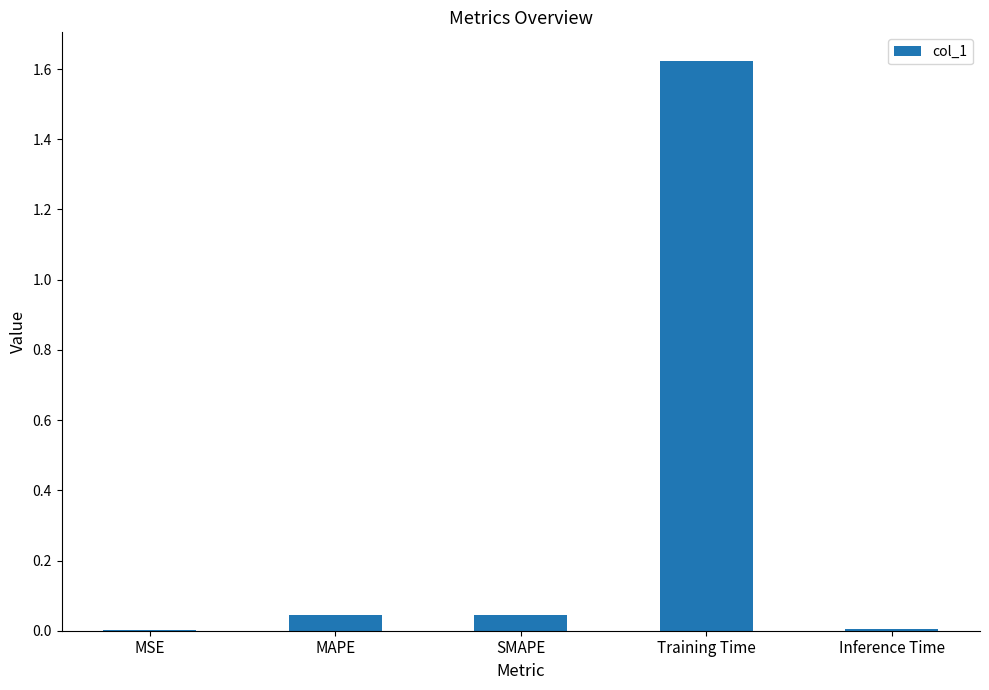

Count the number of categories in the chart.

5